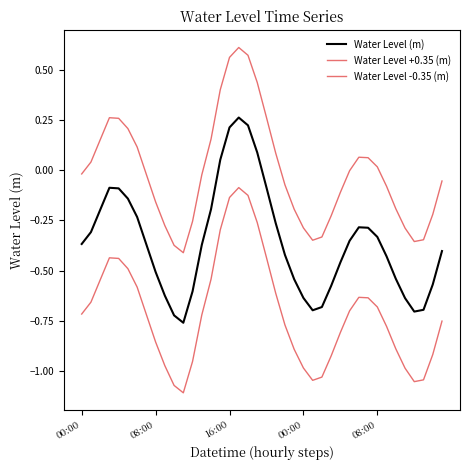

What is the difference between the second highest and second lowest values in the Water Level +0.35 (m) series?

0.9